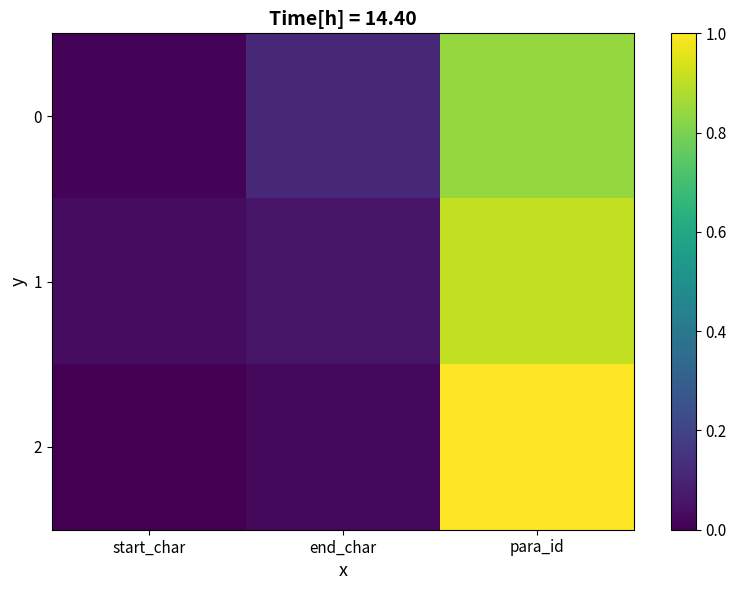

At which category is the sum across all series the highest?

para_id